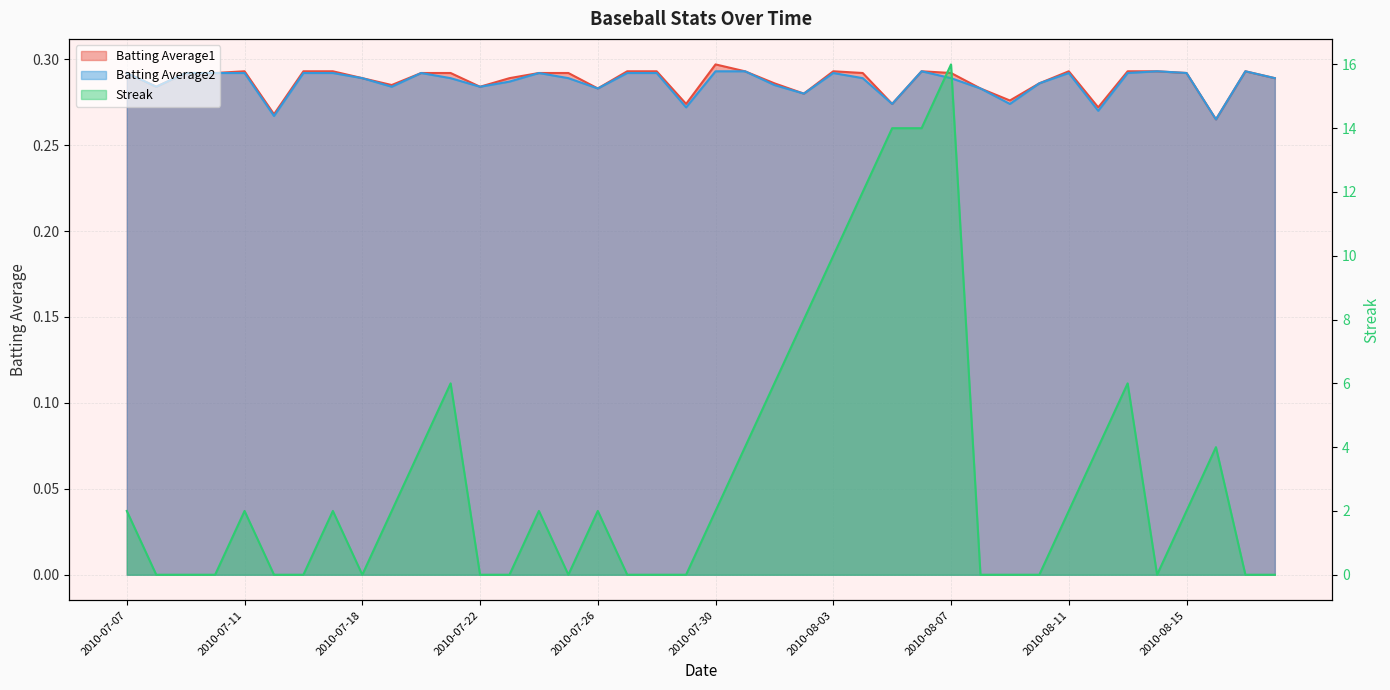

What is the maximum value shown in the chart?

16.0